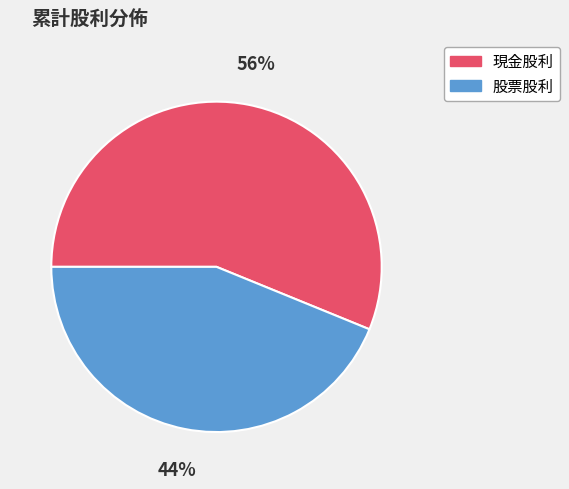

Does 現金股利 account for over 50% of the chart?

Yes